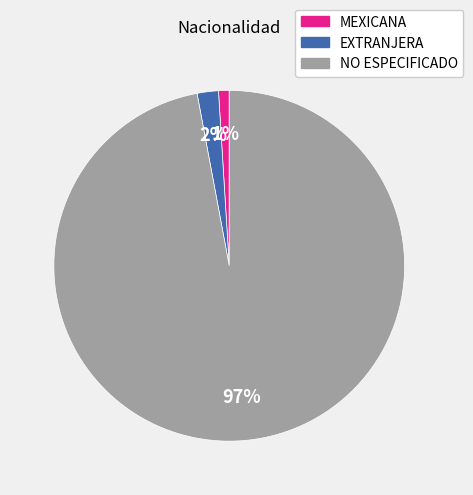

Rank the categories by value from highest to lowest.

NO ESPECIFICADO, EXTRANJERA, MEXICANA